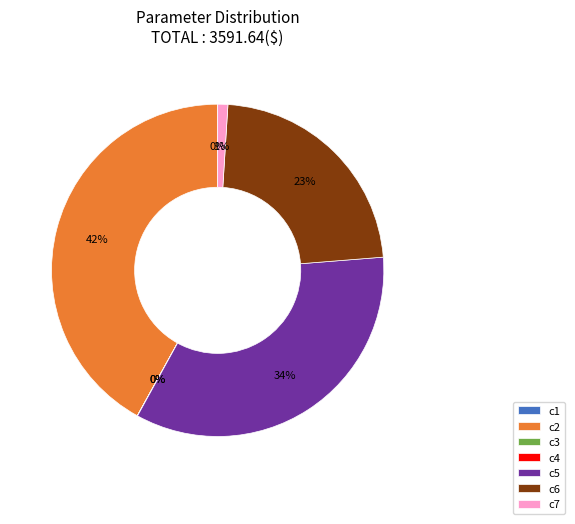

The c7 slice represents 11% of the pie. True or false?

False